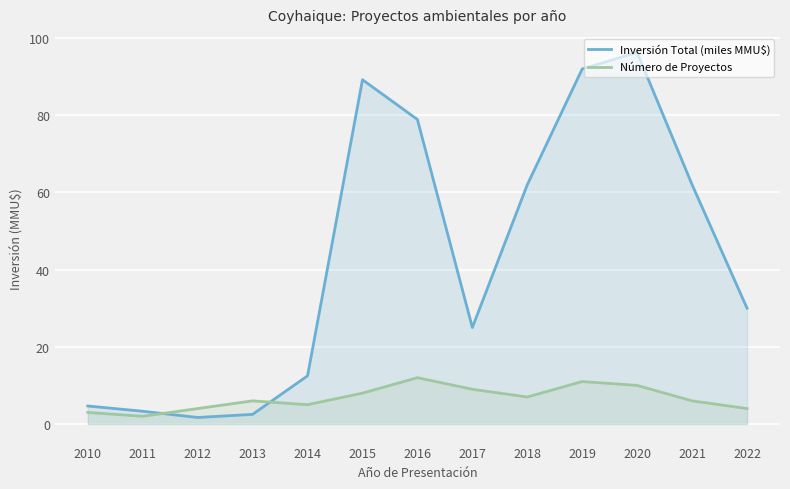

List the labels in order of Inversión Total (miles MMU$) value, largest first.

2020, 2019, 2015, 2016, 2018, 2021, 2022, 2017, 2014, 2010, 2011, 2013, 2012